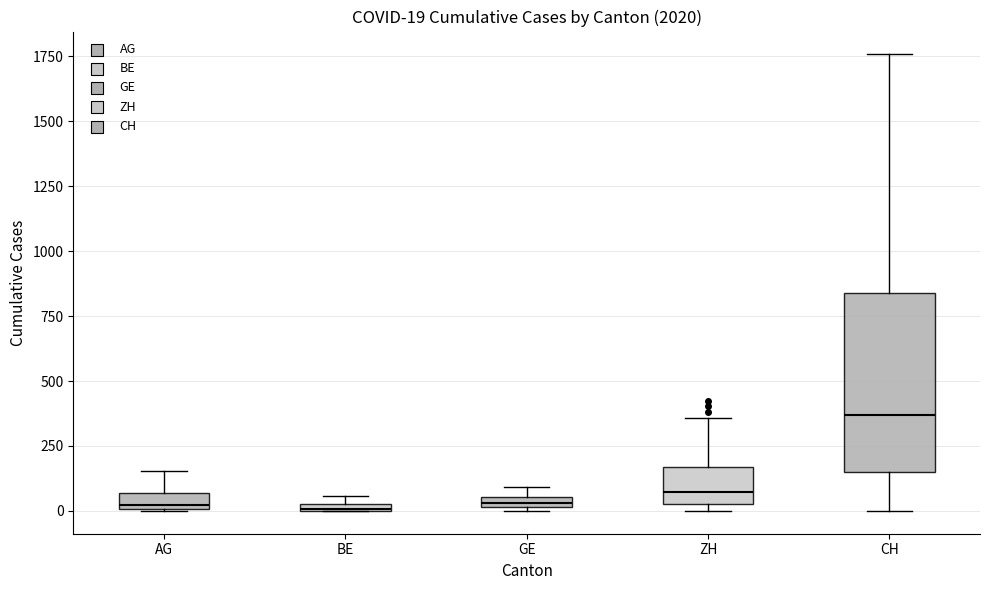

Which box is the tallest, from its lower edge to its upper edge?

CH